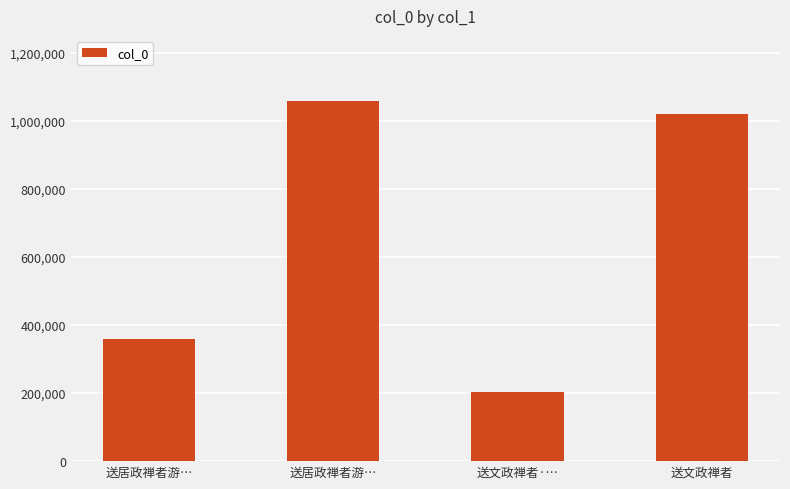

What is the sum of the values at 送居政禅者游… and 送文政禅者?

2079027